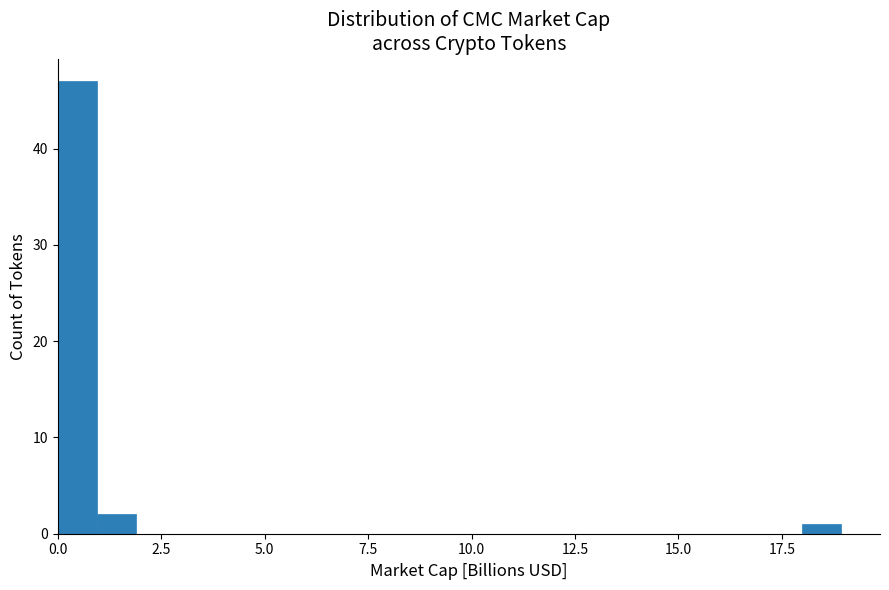

Around what value on the x-axis is the tallest bar? Give the approximate position of its centre, as read against the axis.

0.5